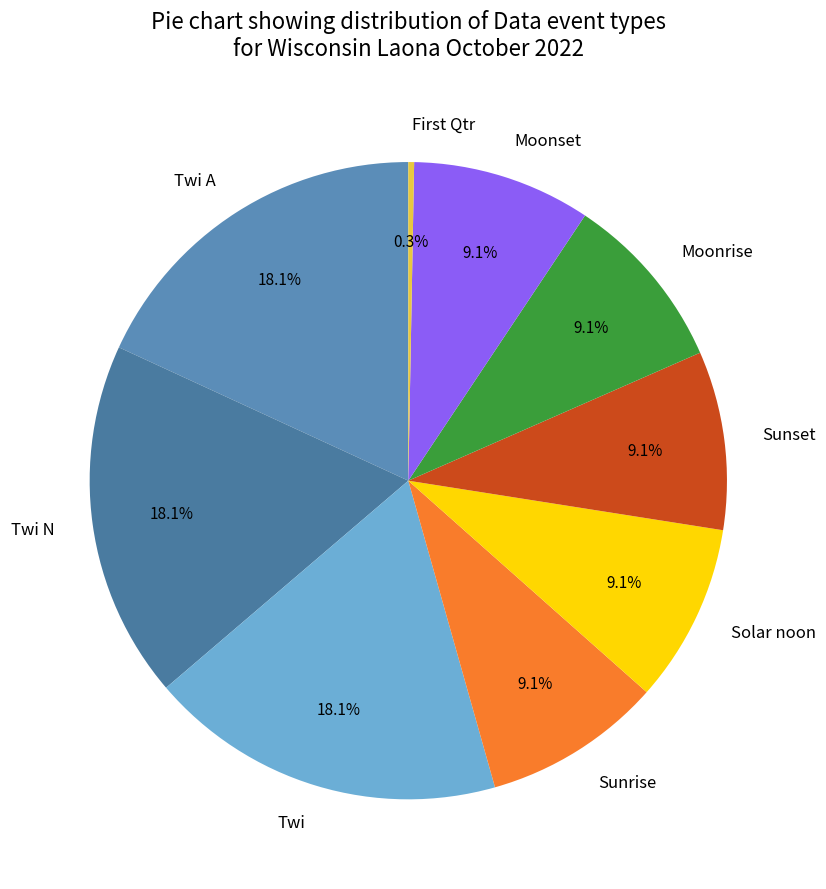

True or false: Moonrise accounts for 1% of the total.

False